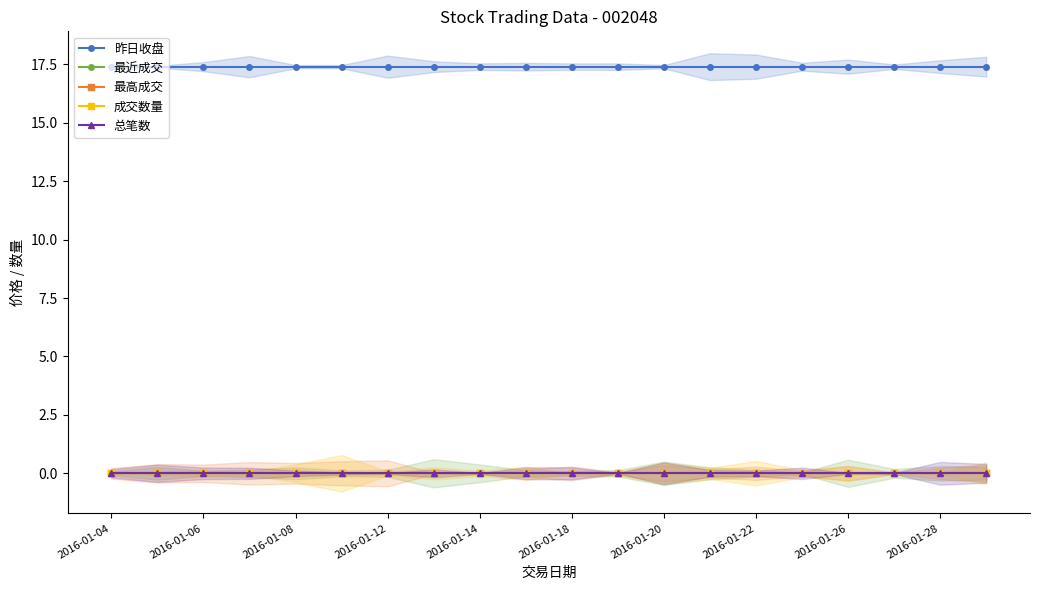

True or false: 最近成交 and 总笔数 cross at least once.

False